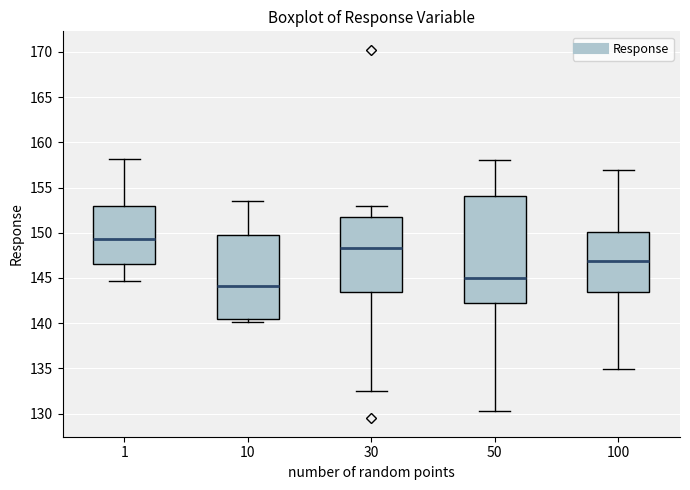

Reading left to right, transcribe this box plot: for each box, give where its median line is, the range the box spans, and where its two whiskers end, as read against the y-axis. The values are not printed on the chart, so give them approximately, as read against the axis.

1: median 149.5, box 146.5 to 153.0, whiskers 144.5 to 158.0
10: median 144.0, box 140.5 to 149.5, whiskers 140.0 to 153.5
30: median 148.5, box 143.5 to 152.0, whiskers 132.5 to 153.0
50: median 145.0, box 142.0 to 154.0, whiskers 130.5 to 158.0
100: median 147.0, box 143.5 to 150.0, whiskers 135.0 to 157.0